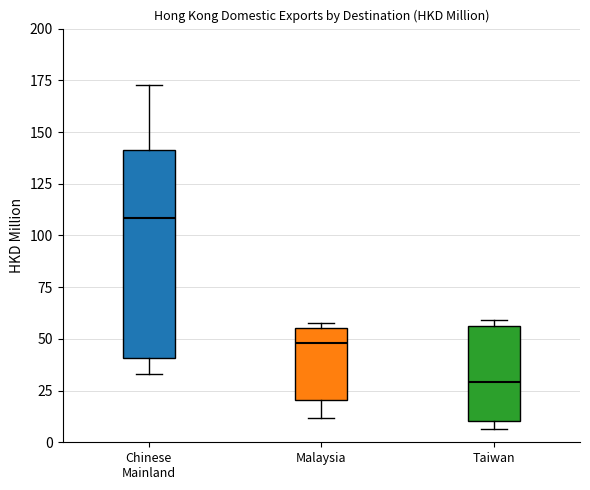

Which box's median line is the highest?

Chinese Mainland